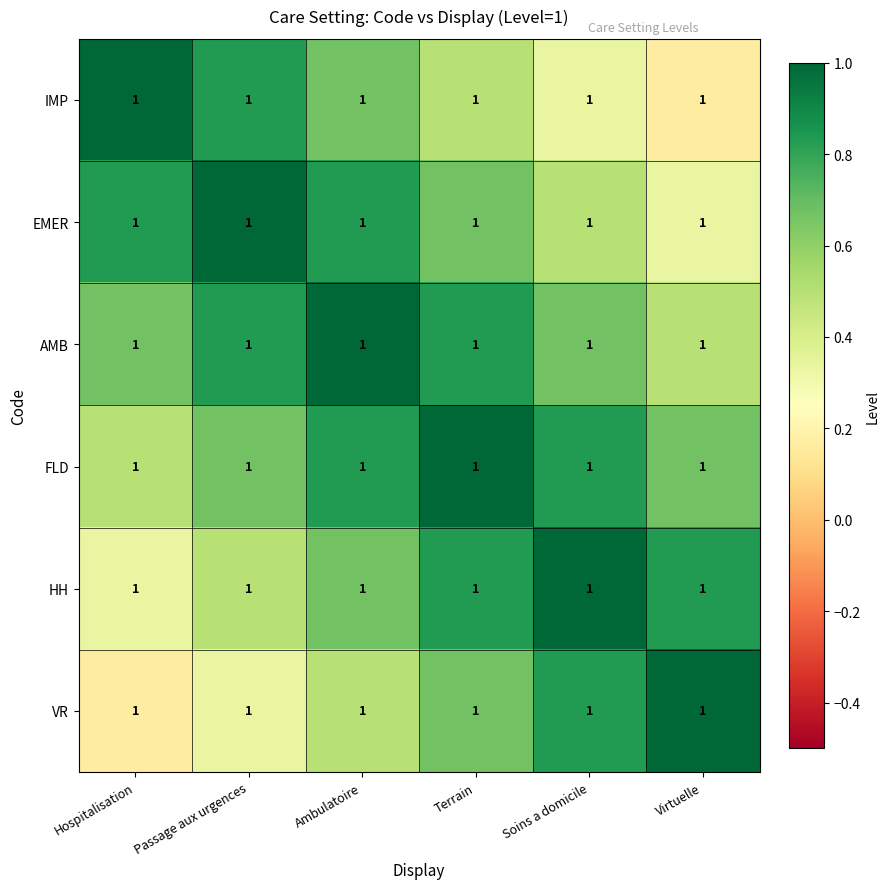

How many categories are shown in the chart?

6